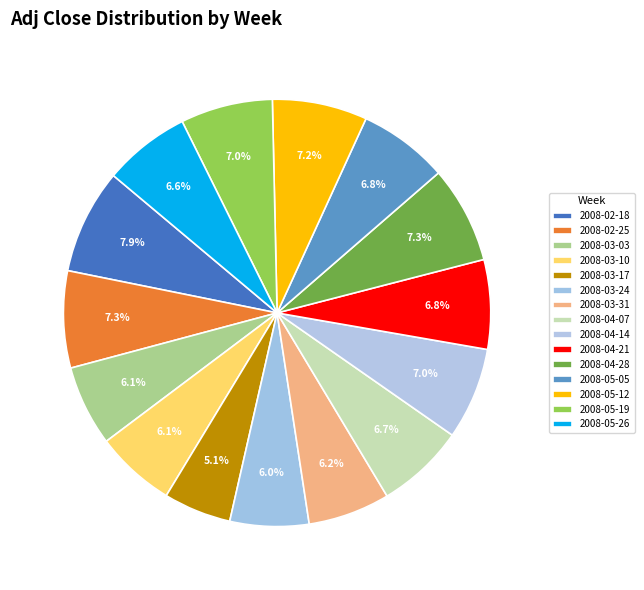

Is 2008-04-07 the majority of the pie?

No